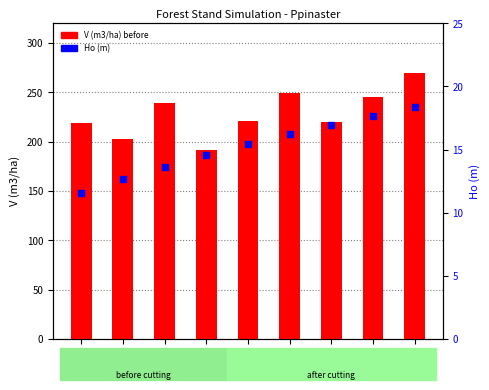

Which series reaches the maximum Y coordinate?

V (m3/ha) before